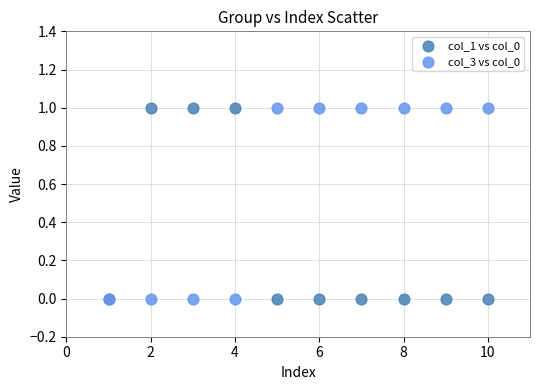

What are all the series names shown in the legend?

col_1 vs col_0, col_3 vs col_0